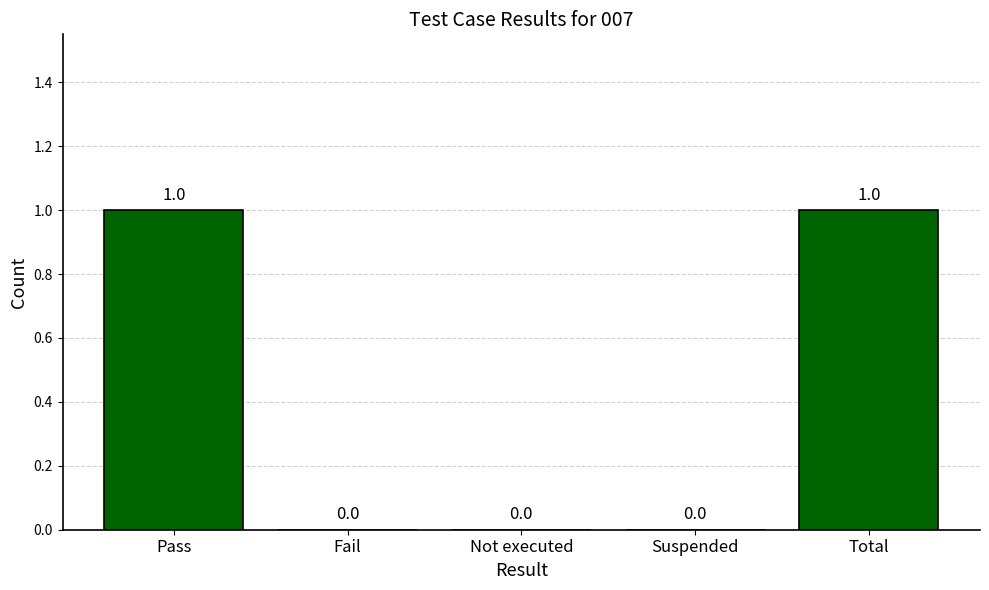

The value at Fail is 1. True or false?

False